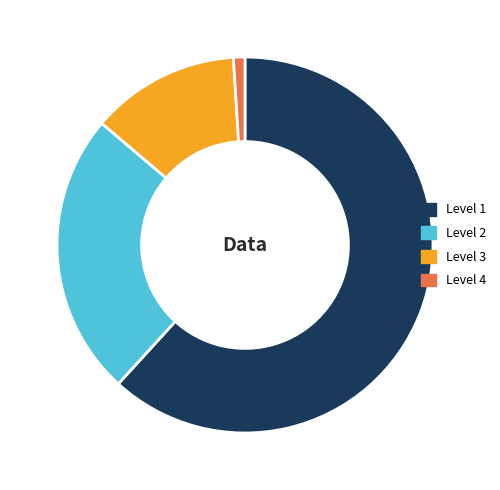

True or false: Level 2 accounts for 24% of the total.

True